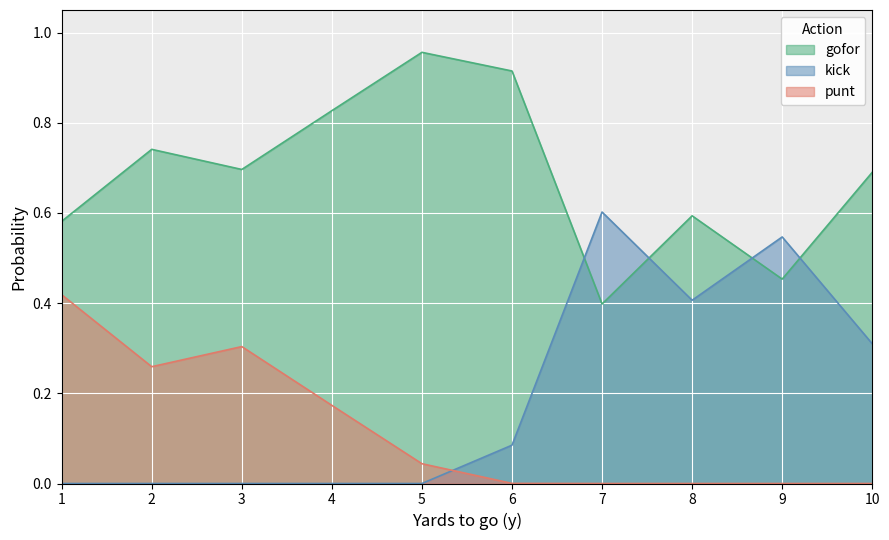

Which series has the largest total across all categories?

gofor